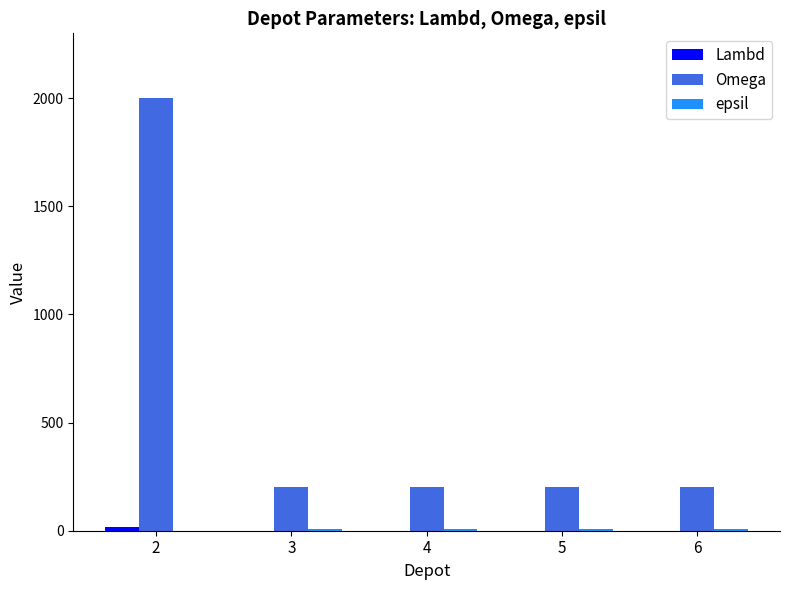

What is the sum of all Omega values?

2800